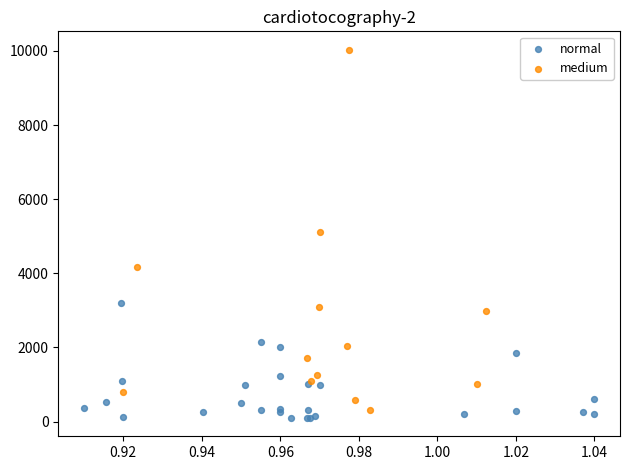

Which series has the widest spread of Y values?

medium